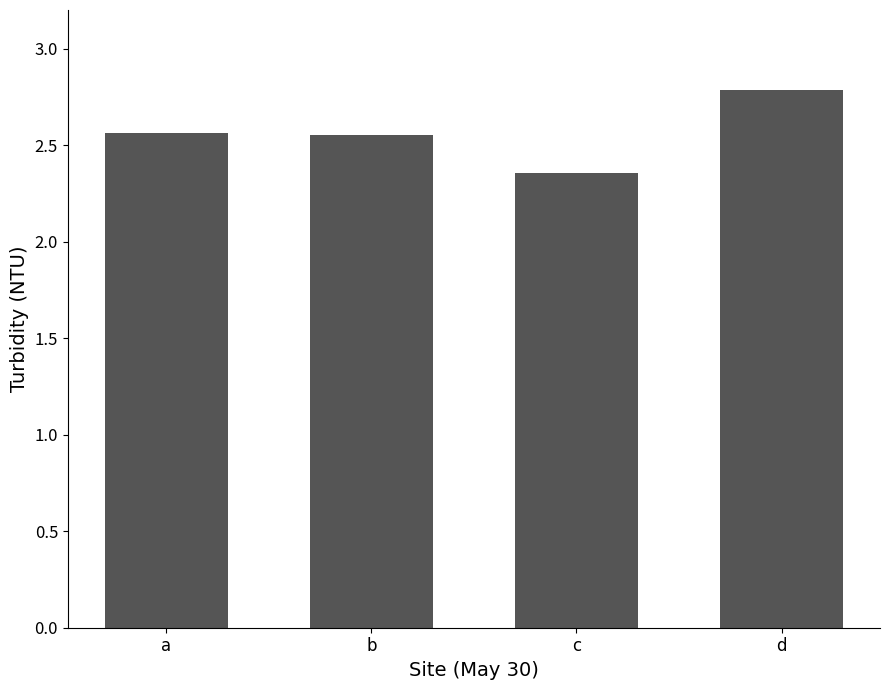

What is the sum of the values at c and a?

4.9